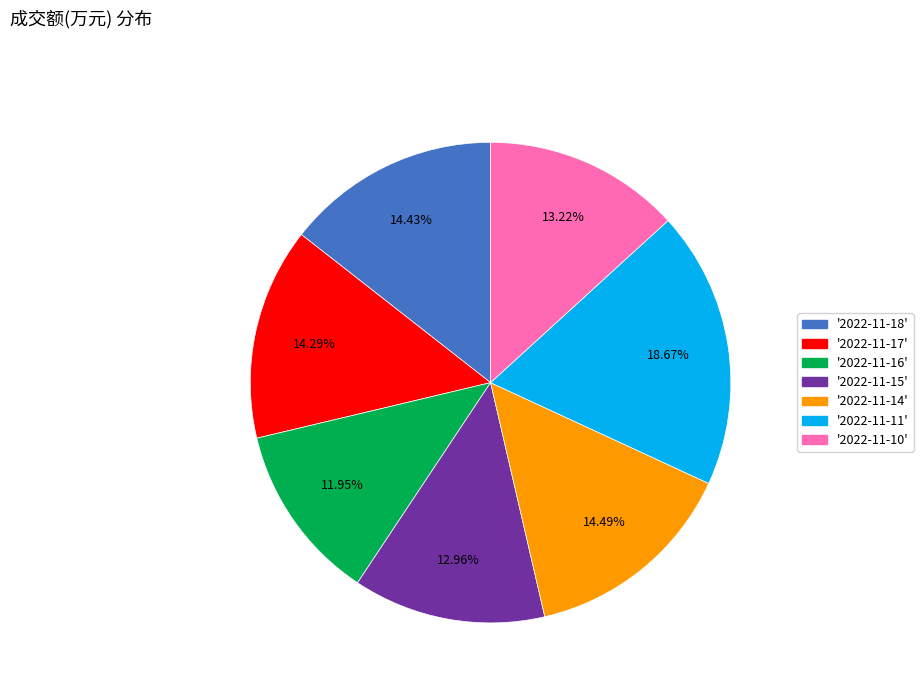

How many slices are in this pie chart?

7